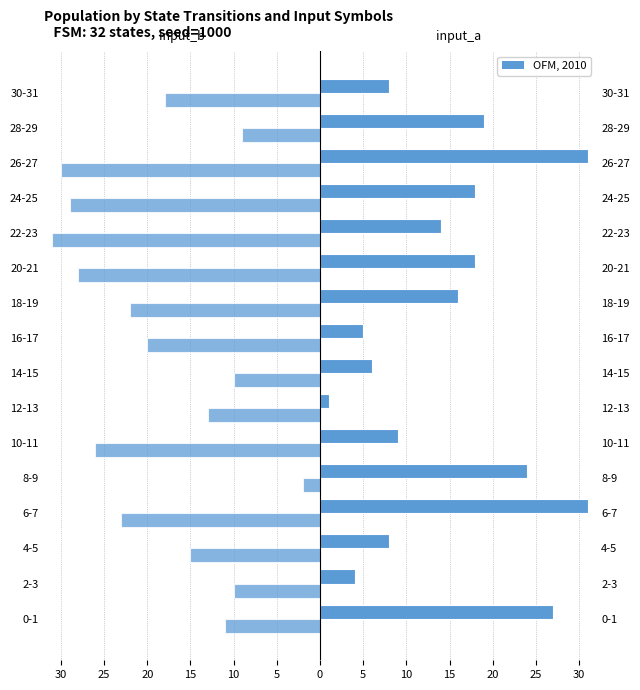

What is the sum of all input_a values?

239